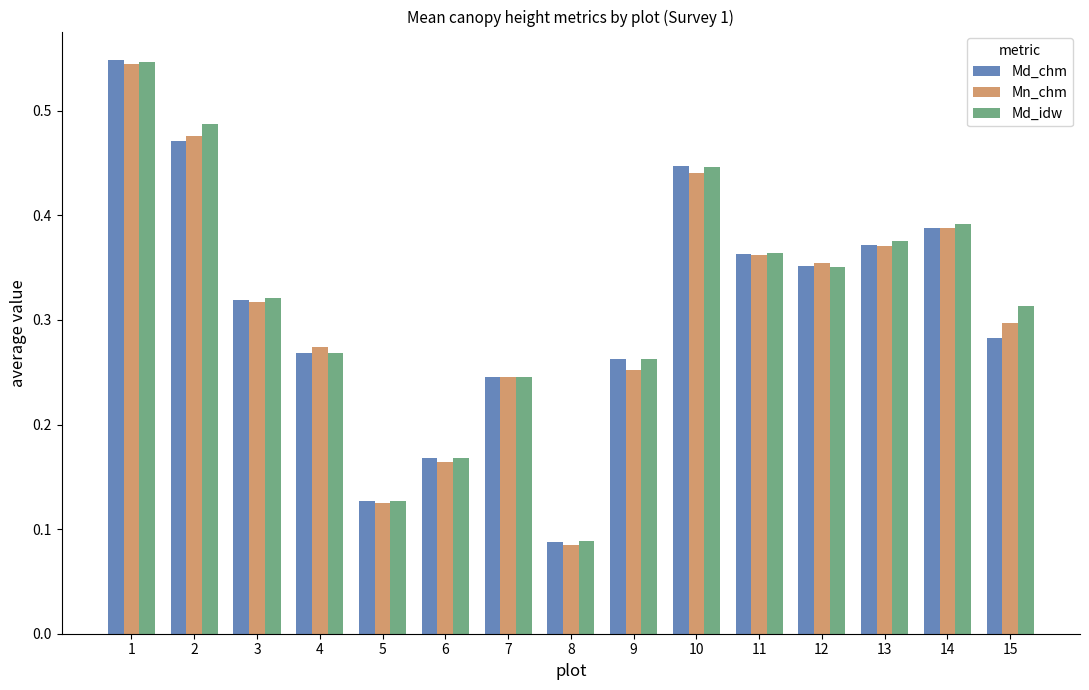

What is the sum of all Md_chm values?

4.7